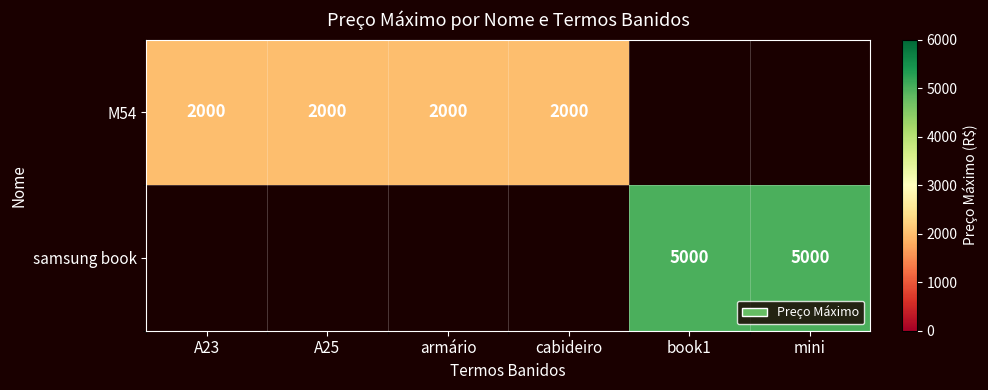

The value of M54 at A25 is 2000. True or false?

True